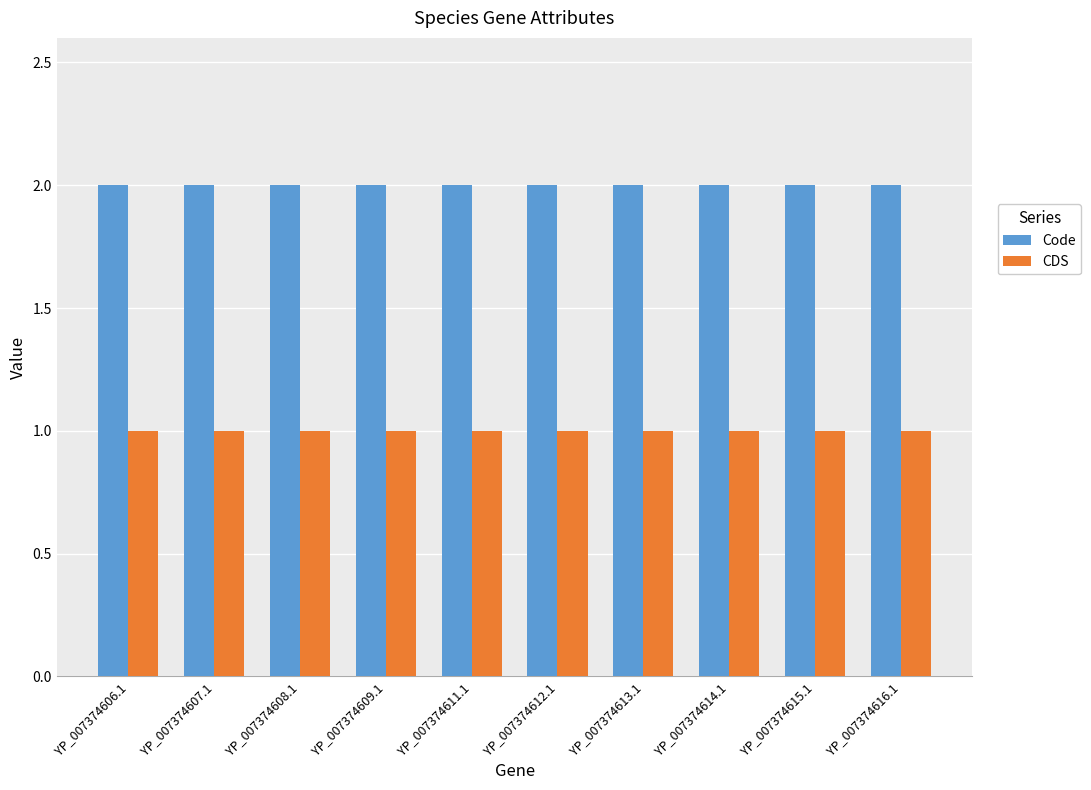

What is the average value of the CDS series?

1